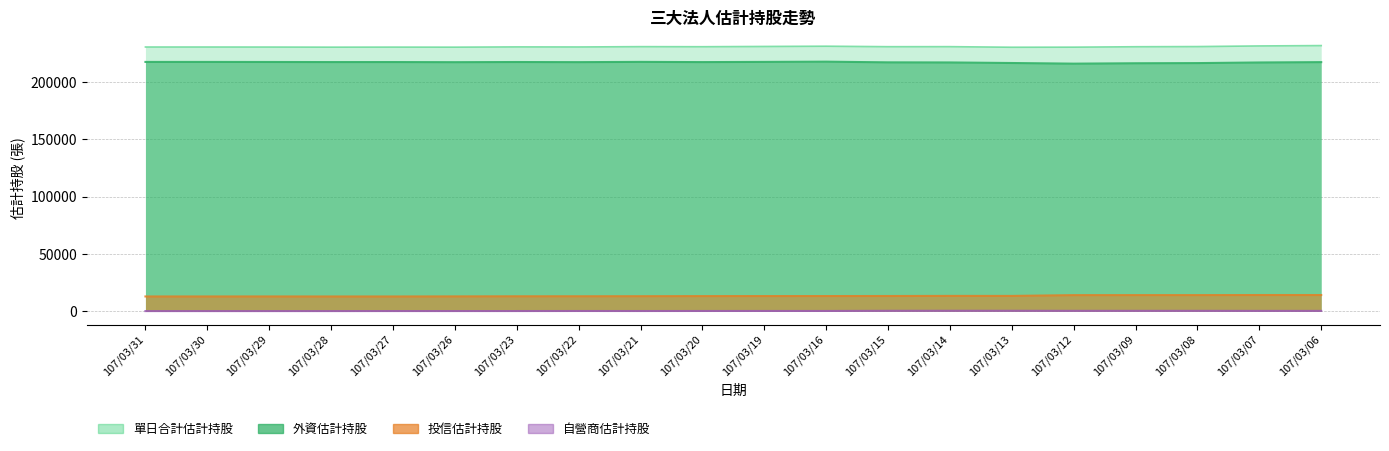

At which category does 單日合計估計持股 reach its first local valley?

107/03/28